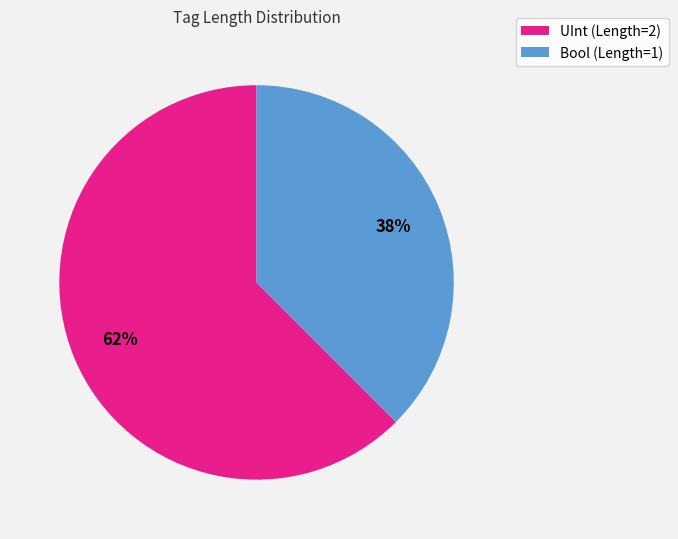

To the nearest percent, what is the combined percentage of Bool (Length=1) and UInt (Length=2)?

100%